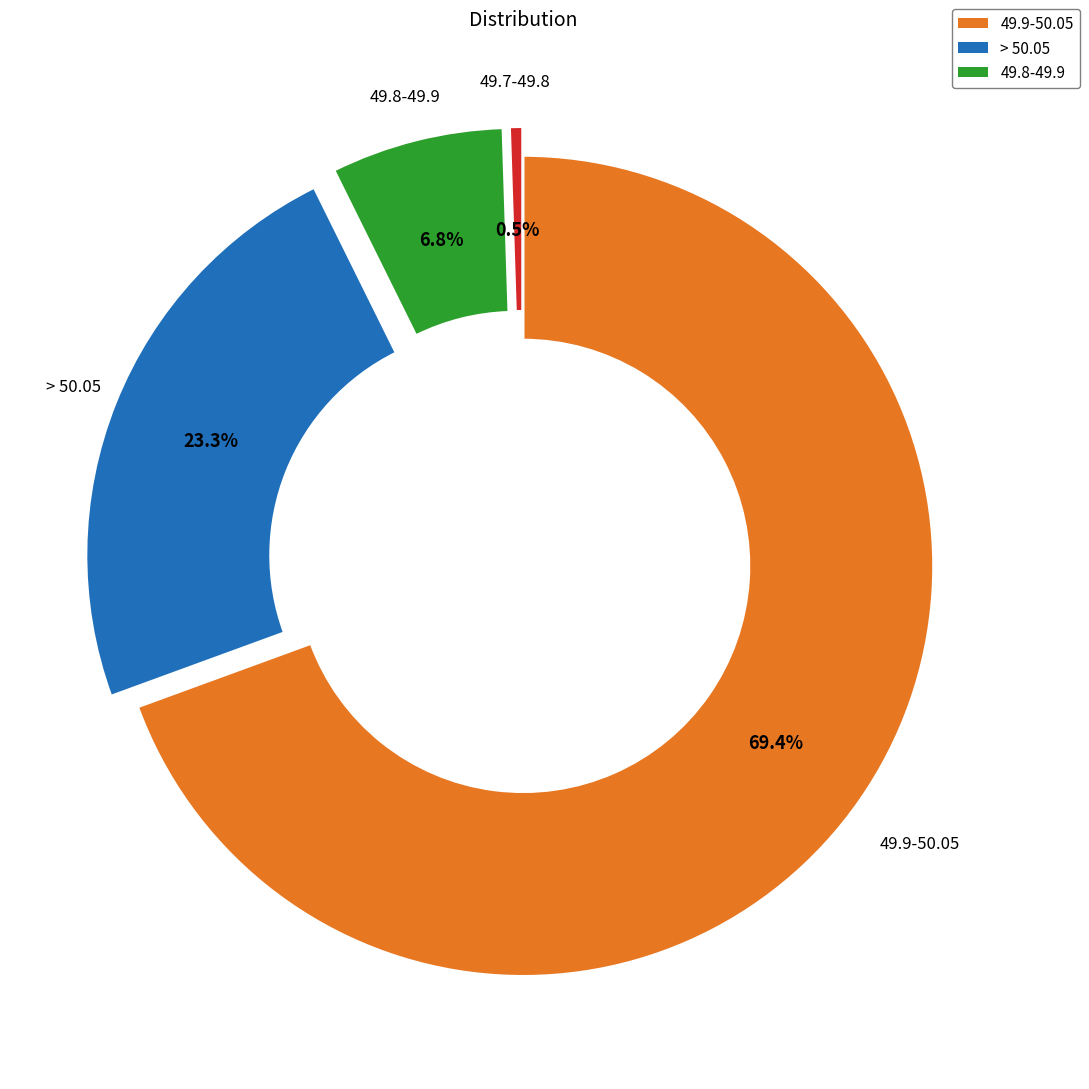

How many segments does this pie chart have?

4